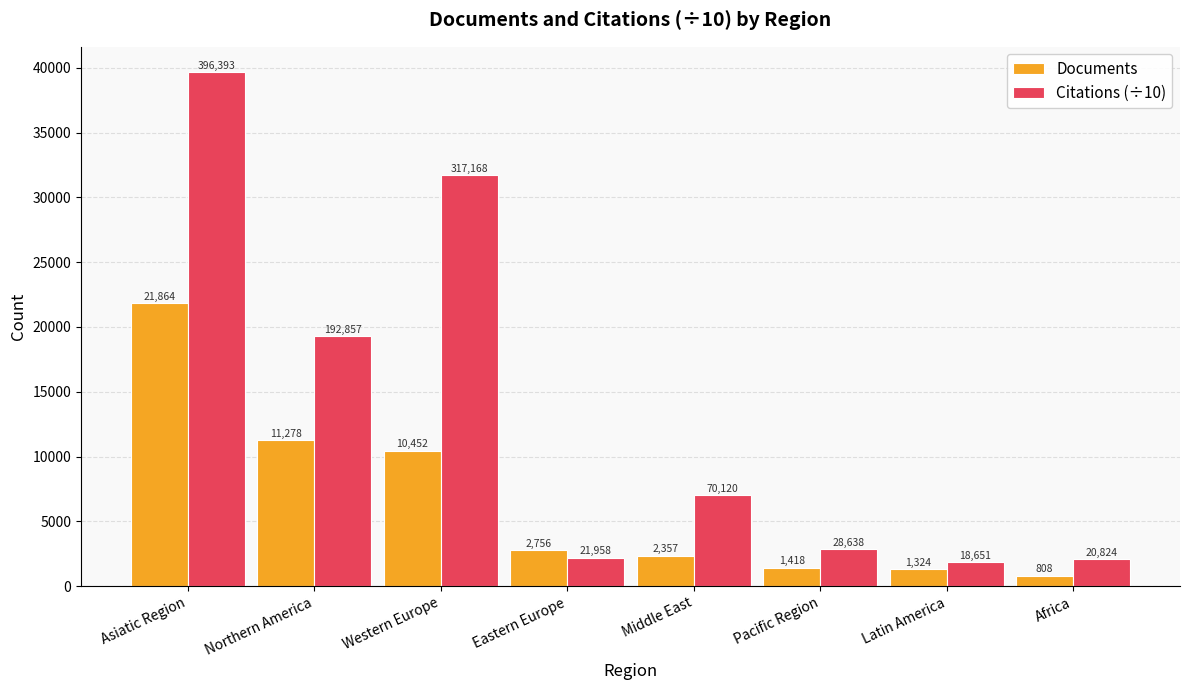

At which label does Citations (÷10) reach its peak?

Asiatic Region